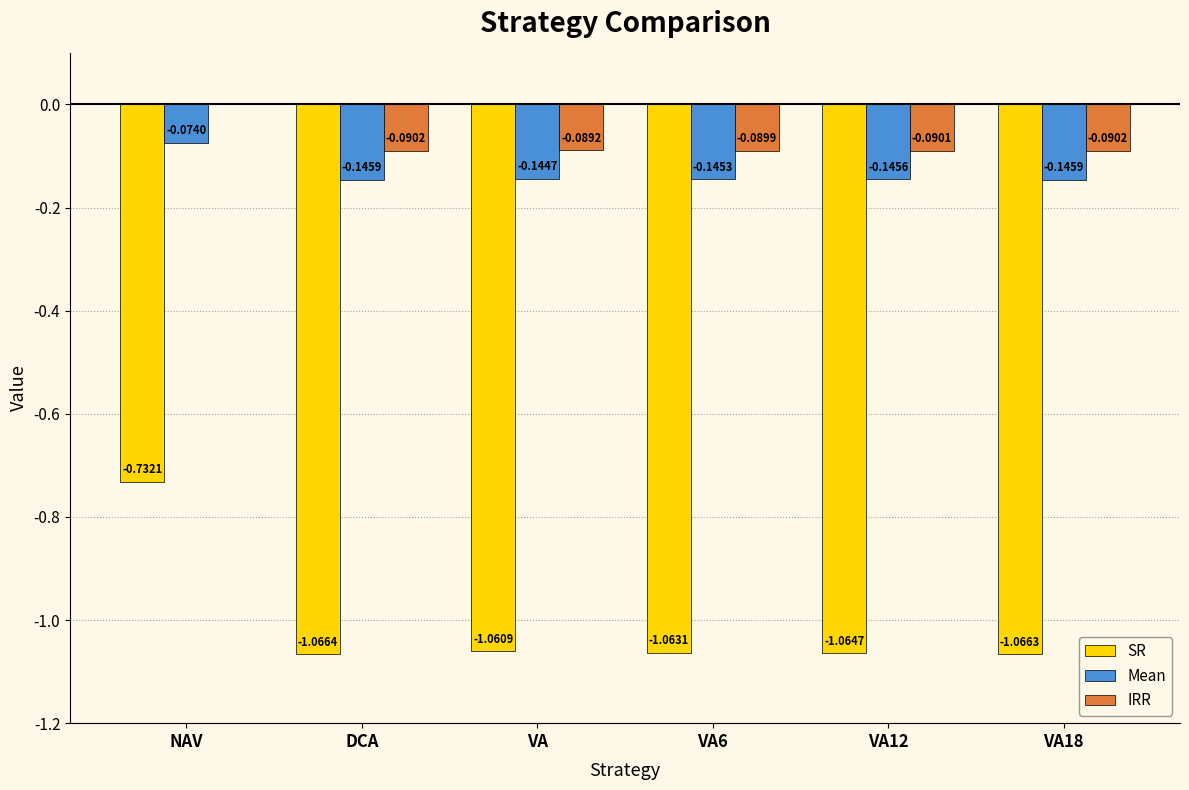

Between VA12 and VA18, which series saw the biggest shift?

SR